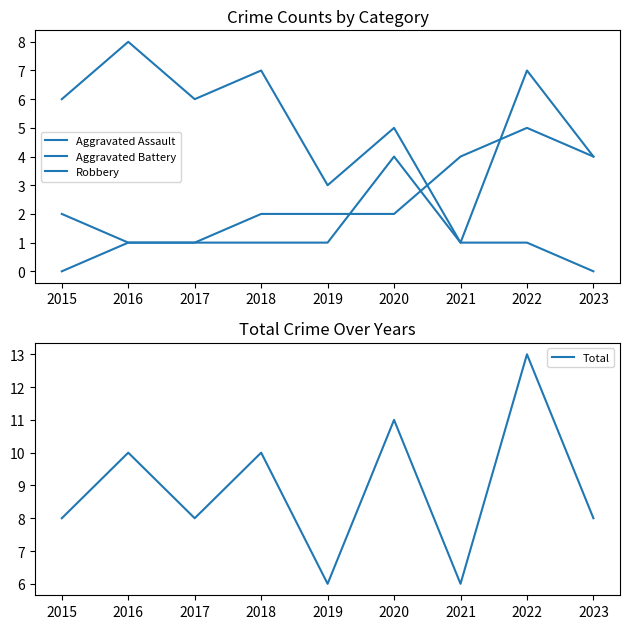

Is the value of Aggravated Assault at 2018 greater than the value of Robbery at 2017?

No